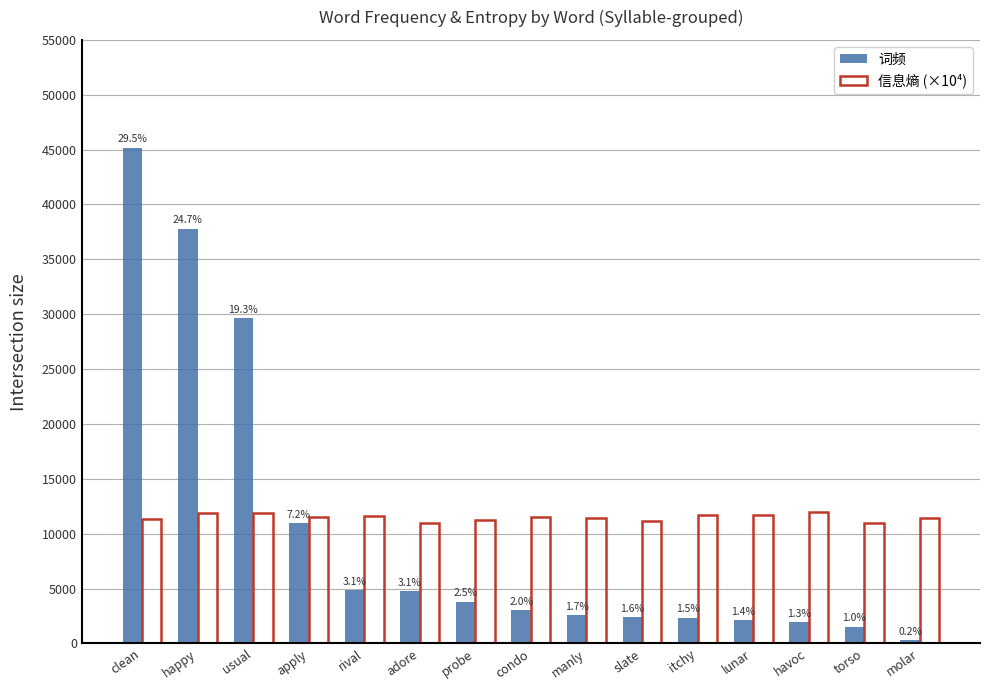

The value of 信息熵 (×10⁴) at condo is 11527.5. True or false?

True